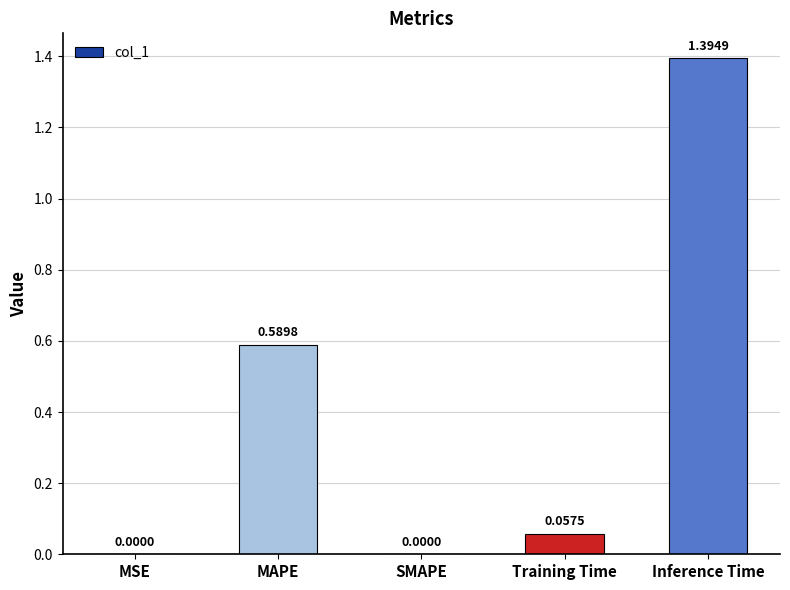

The chart shows a value of -0.6 at SMAPE. True or false?

False